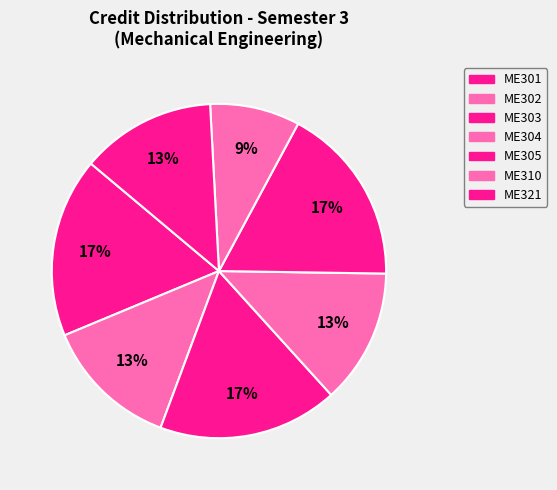

Count the number of slices in the pie.

7